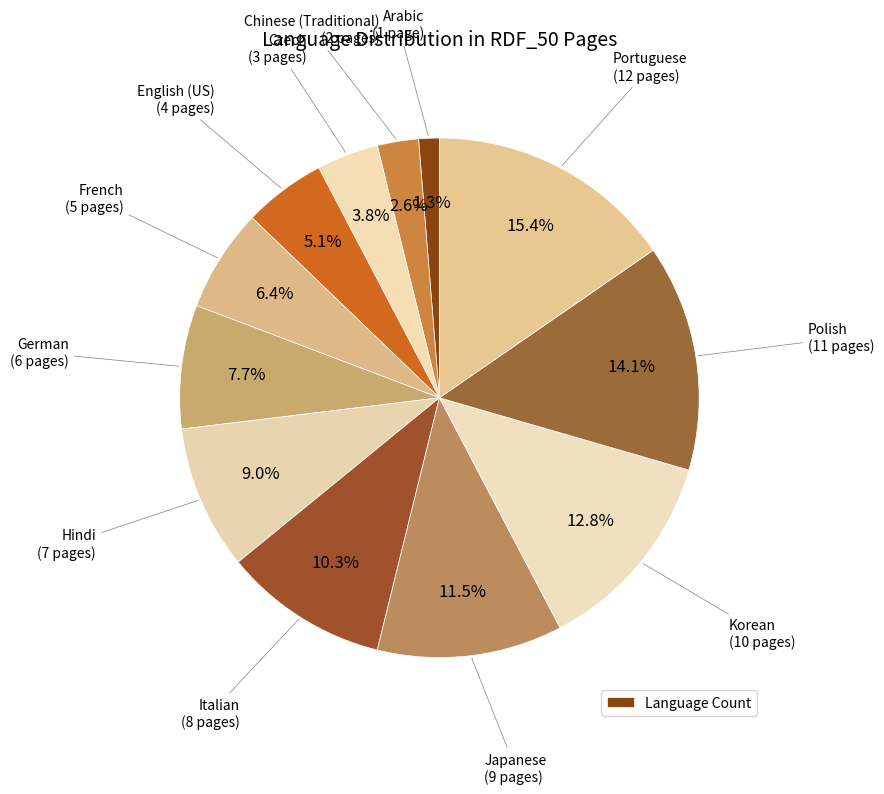

How many slices are in this pie chart?

12